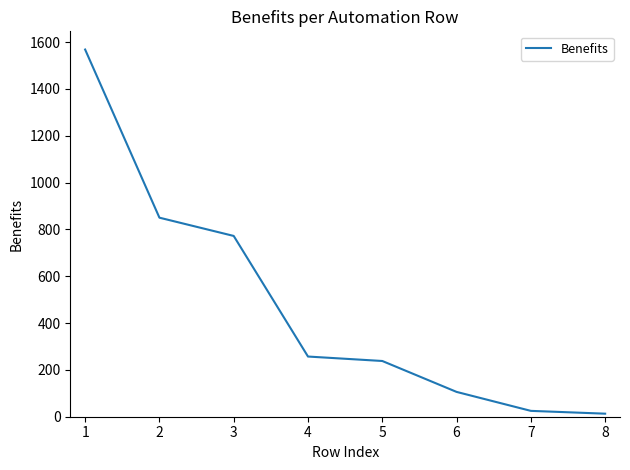

True or false: there are more than 2 points higher than both neighbors.

False